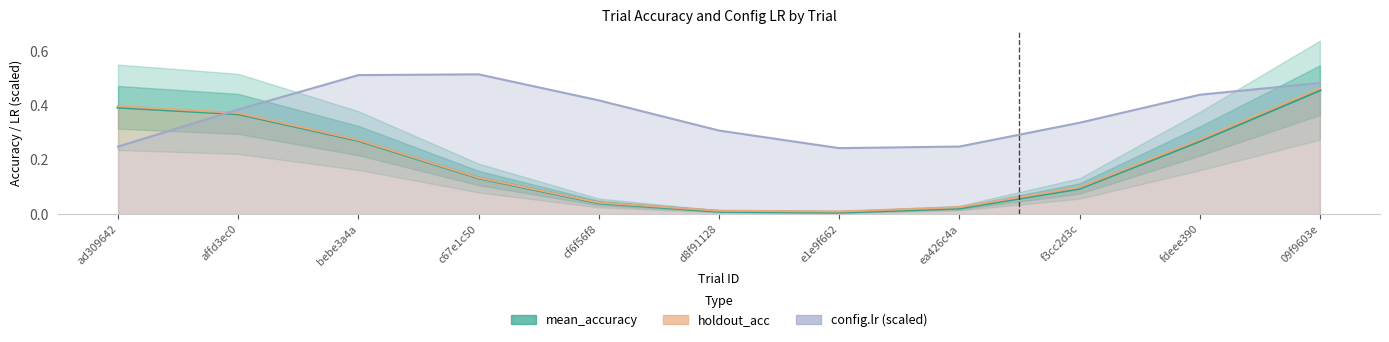

Rank the series at fdeee390 from highest to lowest value.

config.lr (scaled), holdout_acc, mean_accuracy